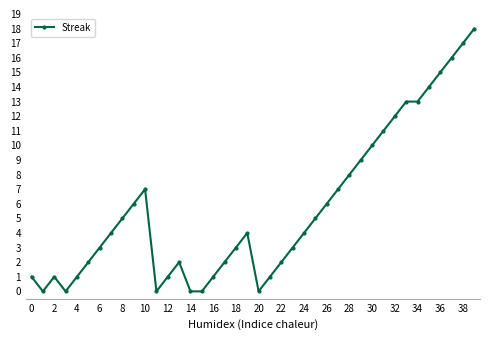

True or false: the data has more than 0 interior local peaks.

True